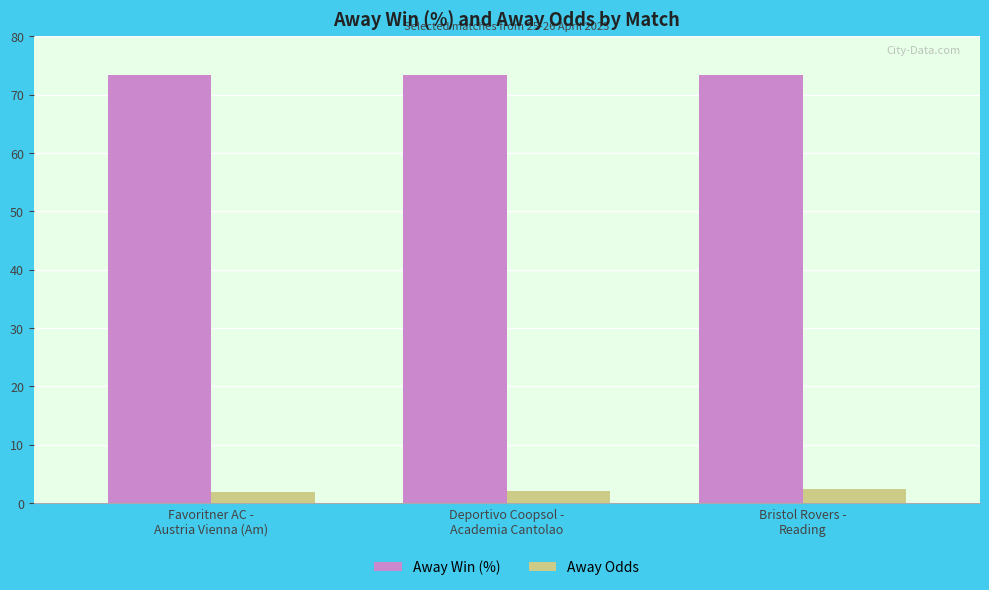

Is it true that Away Odds equals 2.4 at Bristol Rovers -
Reading?

True